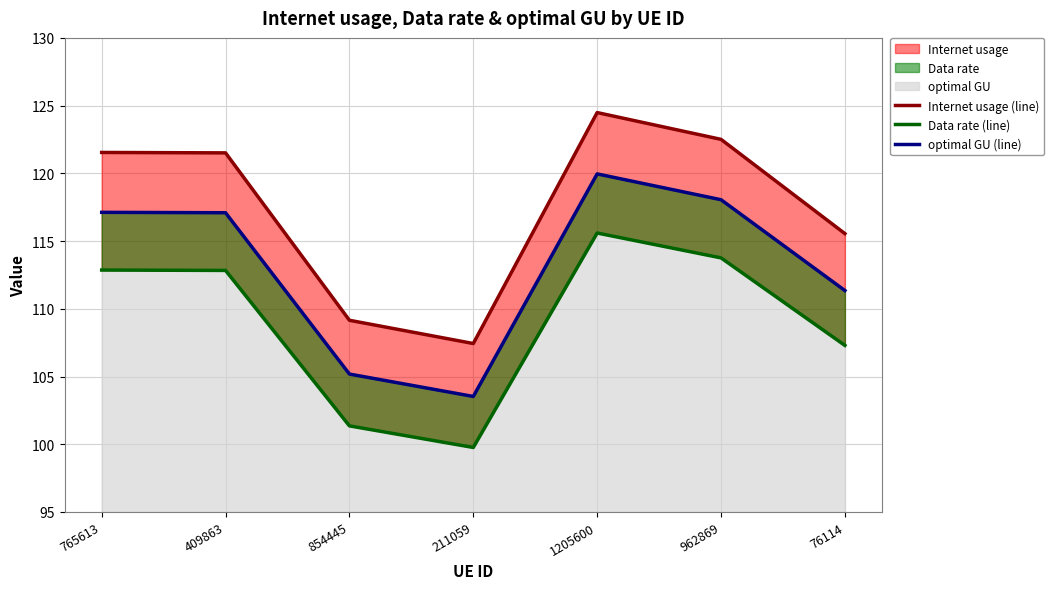

What is the sum of the Internet usage (line) values at 854445 and 1205600?

233.6